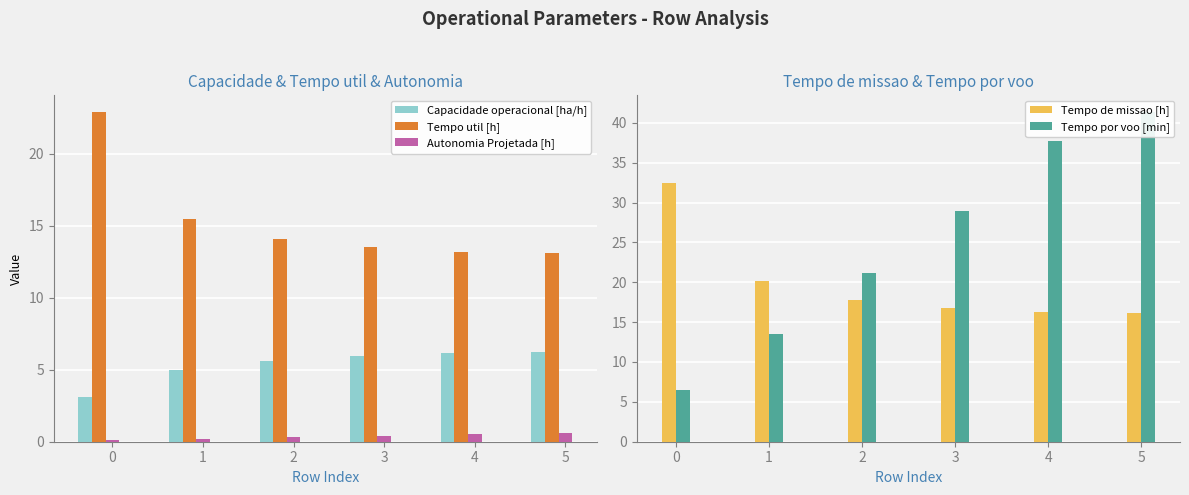

What are all the series names shown in the legend?

Capacidade operacional [ha/h], Tempo util [h], Autonomia Projetada [h], Tempo de missao [h], Tempo por voo [min]